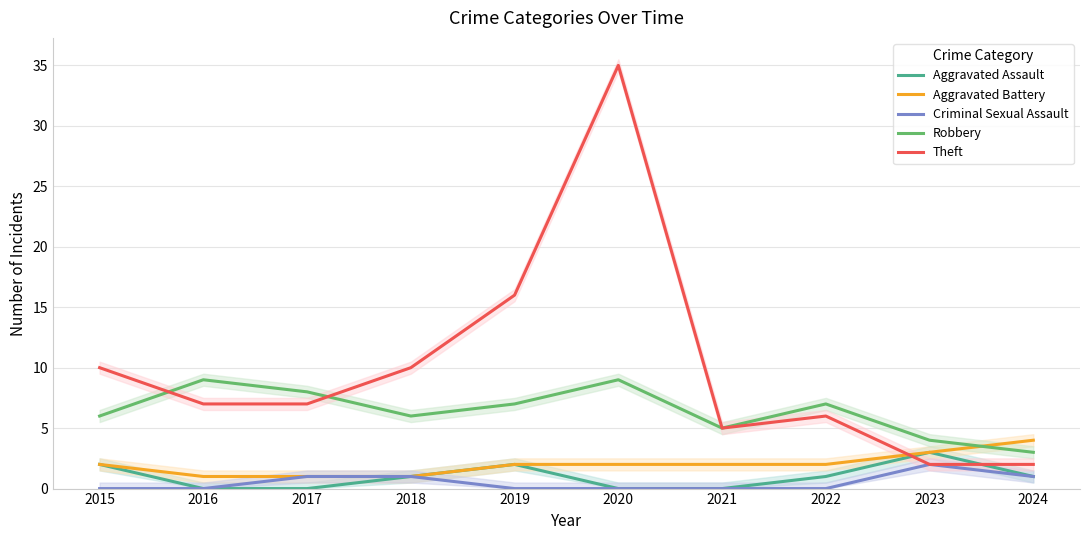

The value of Robbery at 2020 is 13. True or false?

False